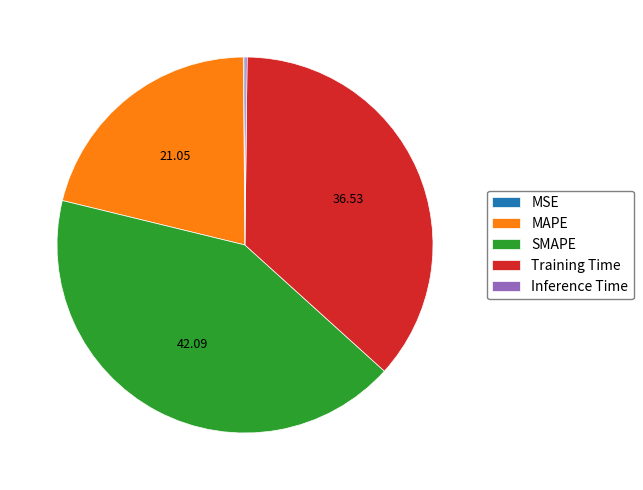

Is the sum of MAPE and SMAPE greater than half?

Yes